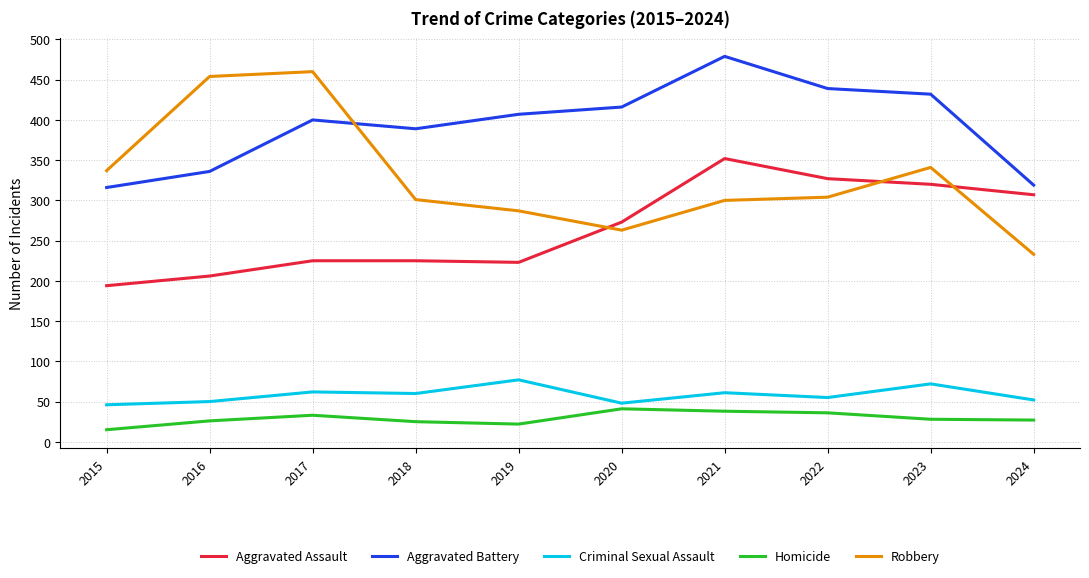

Which category has the lowest value across all series?

2015